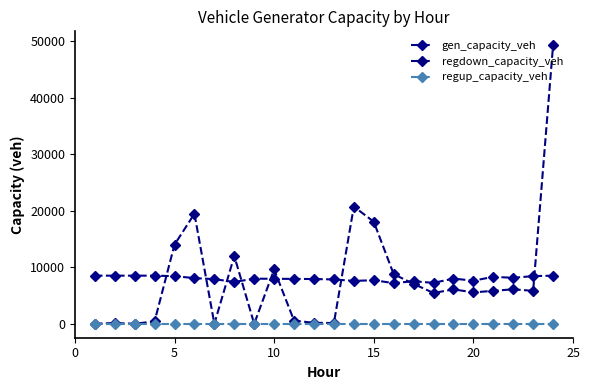

True or false: regdown_capacity_veh and regup_capacity_veh cross at least once.

False